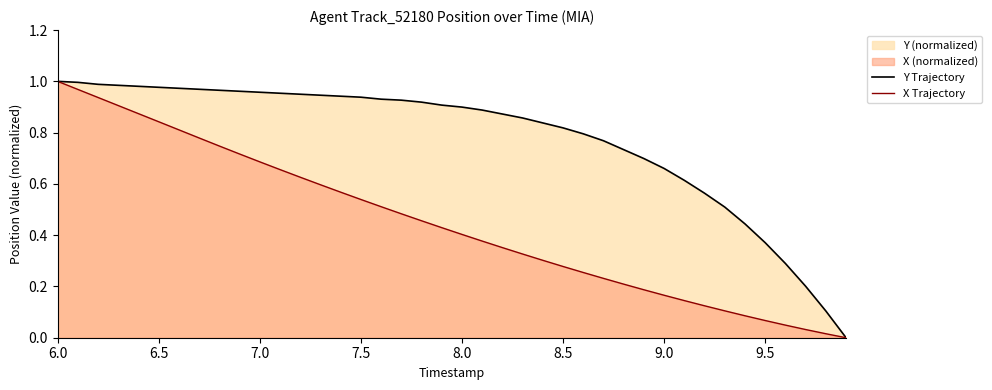

At how many categories does at least one series exceed 0?

39